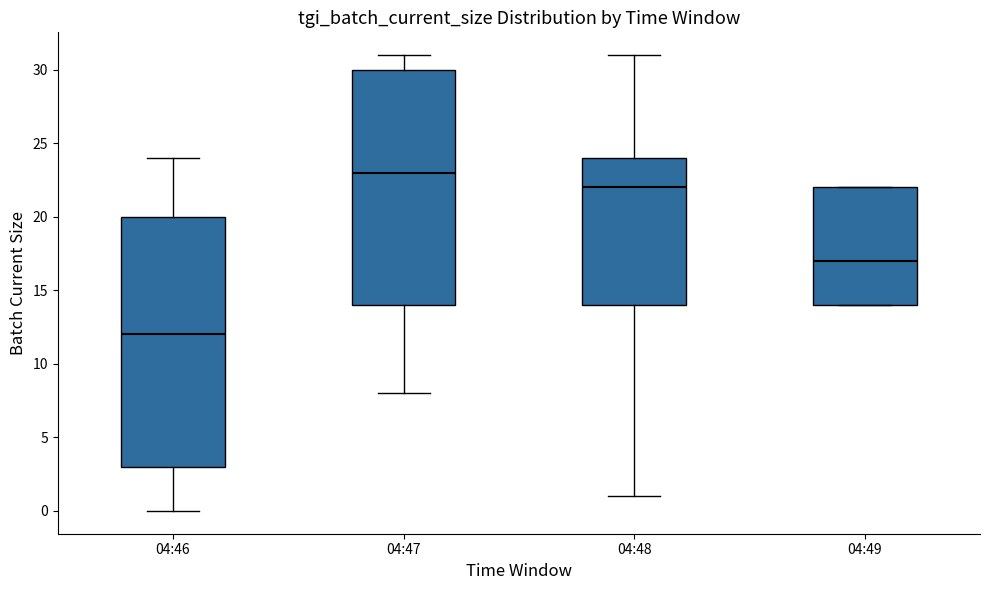

Reading left to right, transcribe this box plot: for each box, give where its median line is, the range the box spans, and where its two whiskers end, as read against the y-axis. The values are not printed on the chart, so give them approximately, as read against the axis.

04:46: median 12, box 3 to 20, whiskers 0 to 24
04:47: median 23, box 14 to 30, whiskers 8 to 31
04:48: median 22, box 14 to 24, whiskers 1 to 31
04:49: median 17, box 14 to 22, whiskers 14 to 22